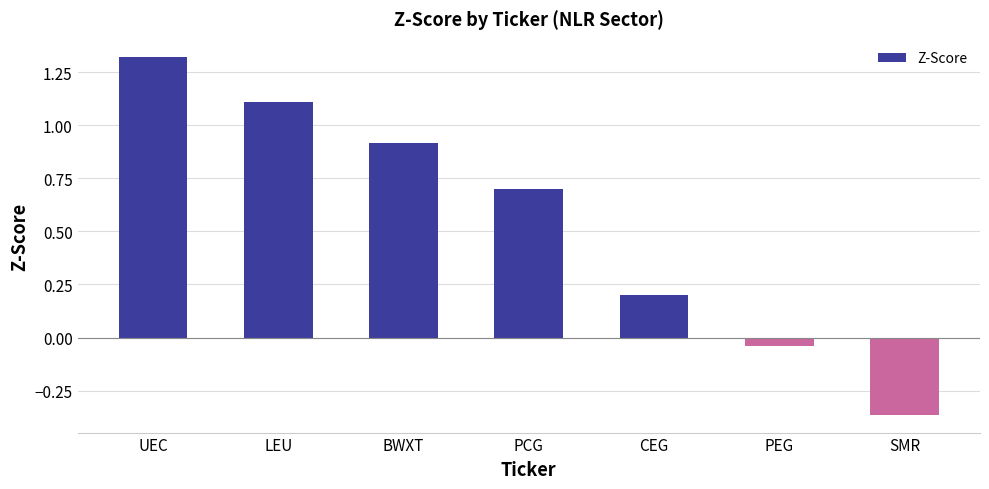

Rank the categories by value from lowest to highest.

SMR, PEG, CEG, PCG, BWXT, LEU, UEC